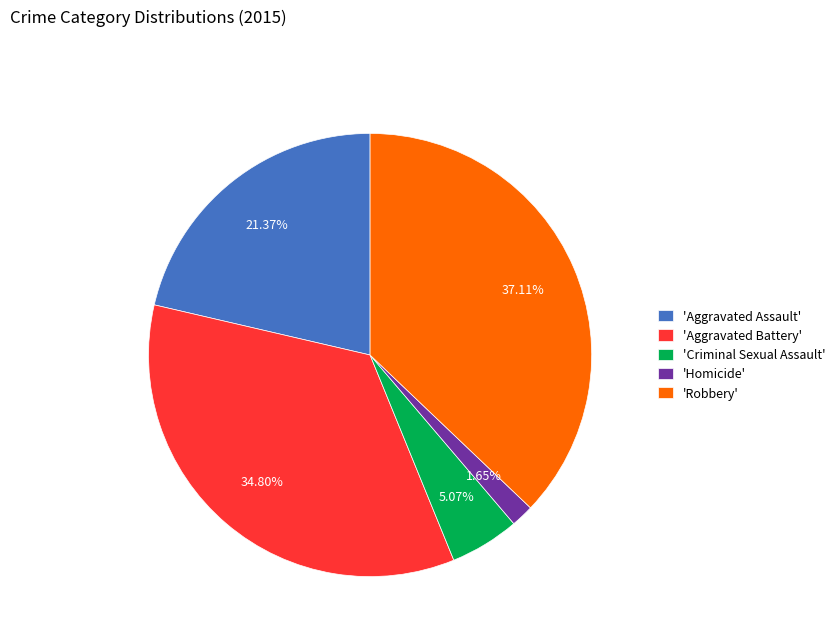

Is there any slice that represents more than half of the pie?

No